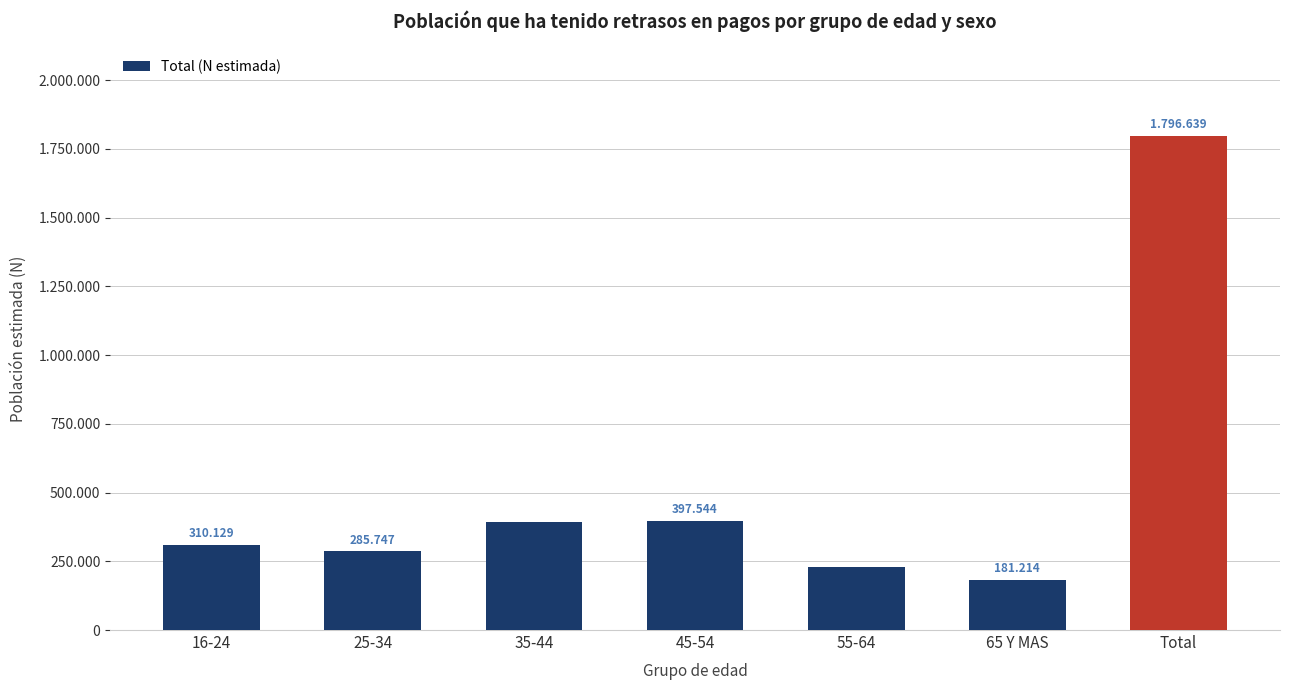

Does the chart contain any negative values?

No